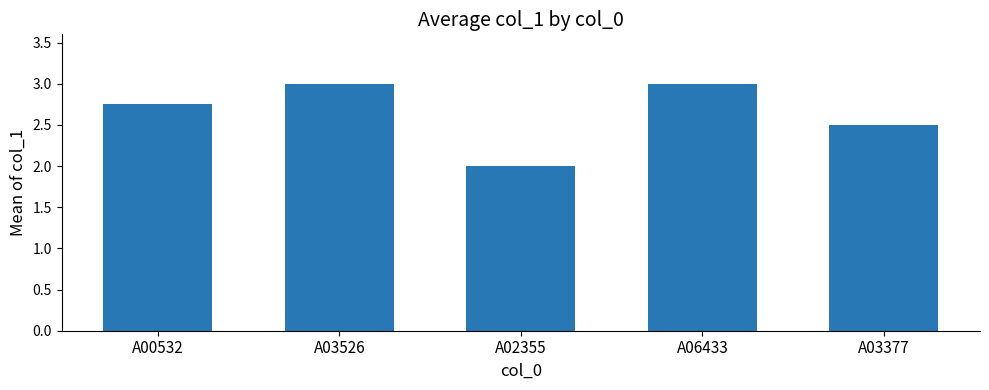

The chart shows a value of 3.0 at A06433. True or false?

True